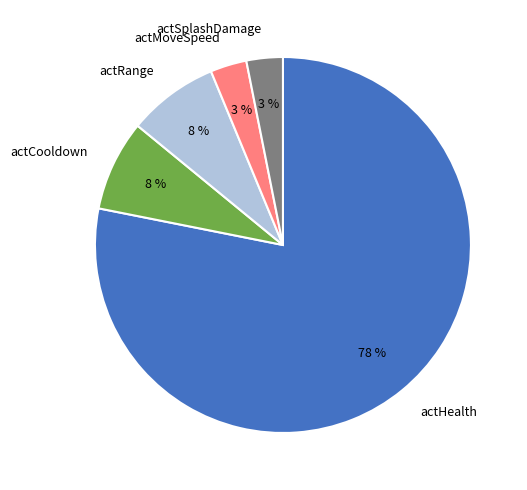

Which category accounts for the majority?

actHealth